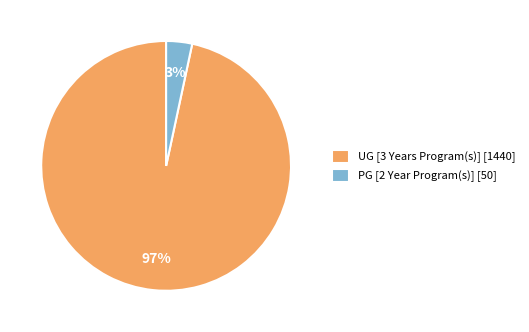

Is UG [3 Years Program(s)] the majority of the pie?

Yes